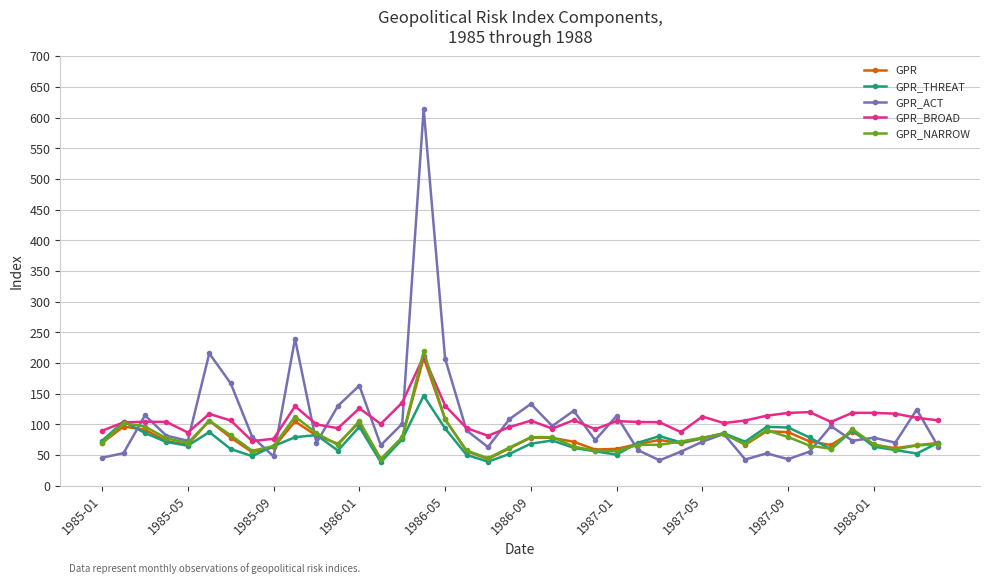

What is the average value of the GPR_ACT series?

107.2